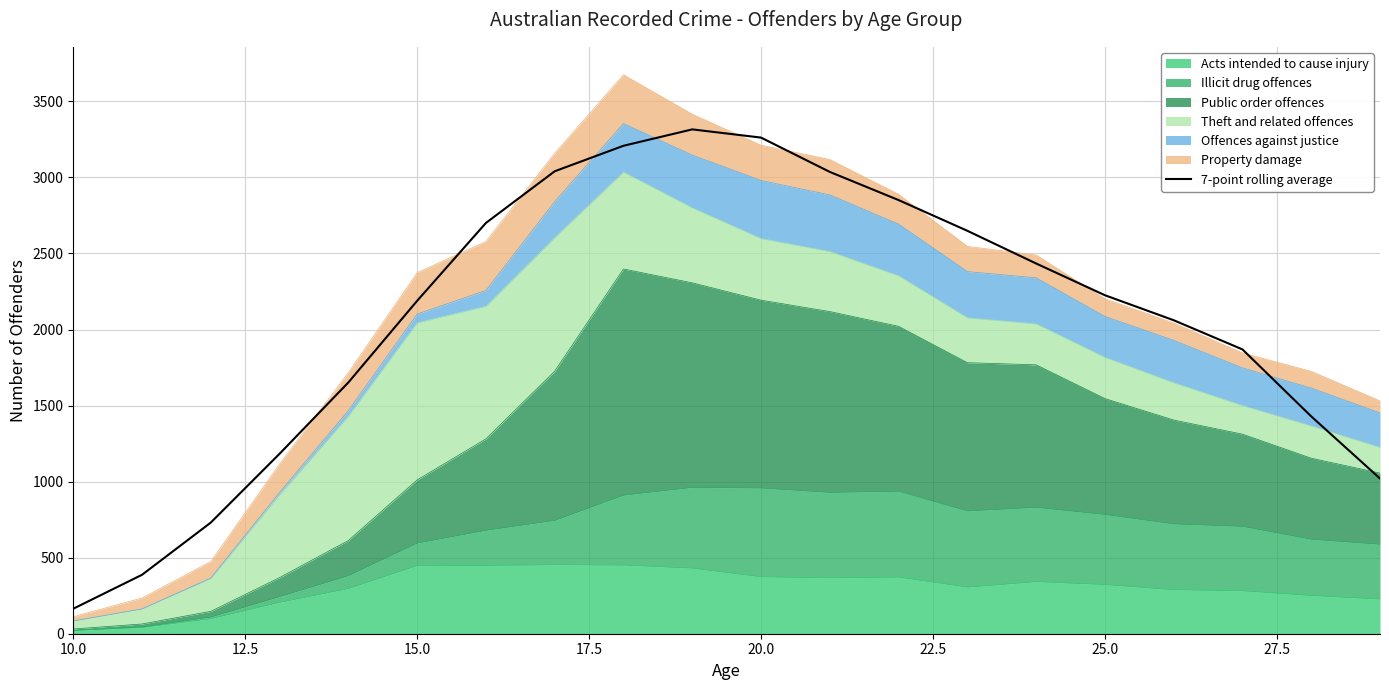

Does the chart display data point markers on the line(s)?

No